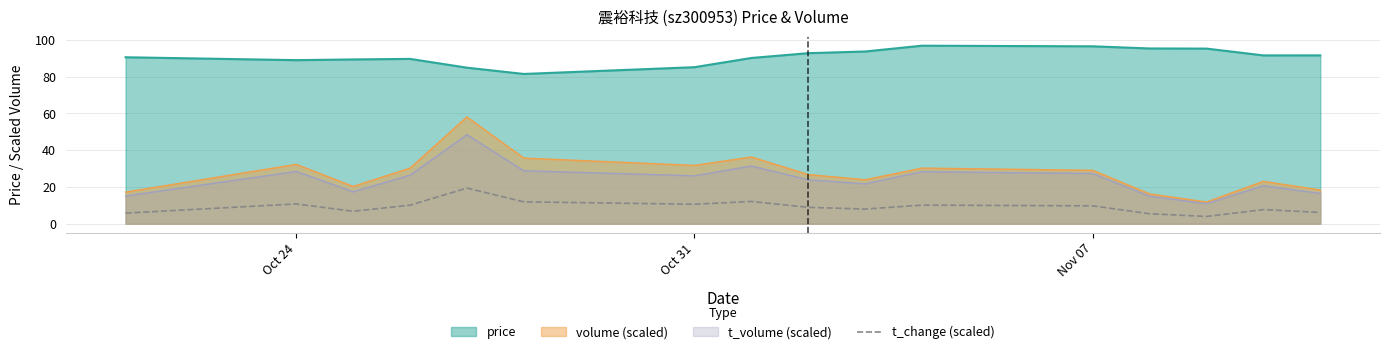

The volume (scaled) series shows 15.7 at Nov 07. True or false?

False